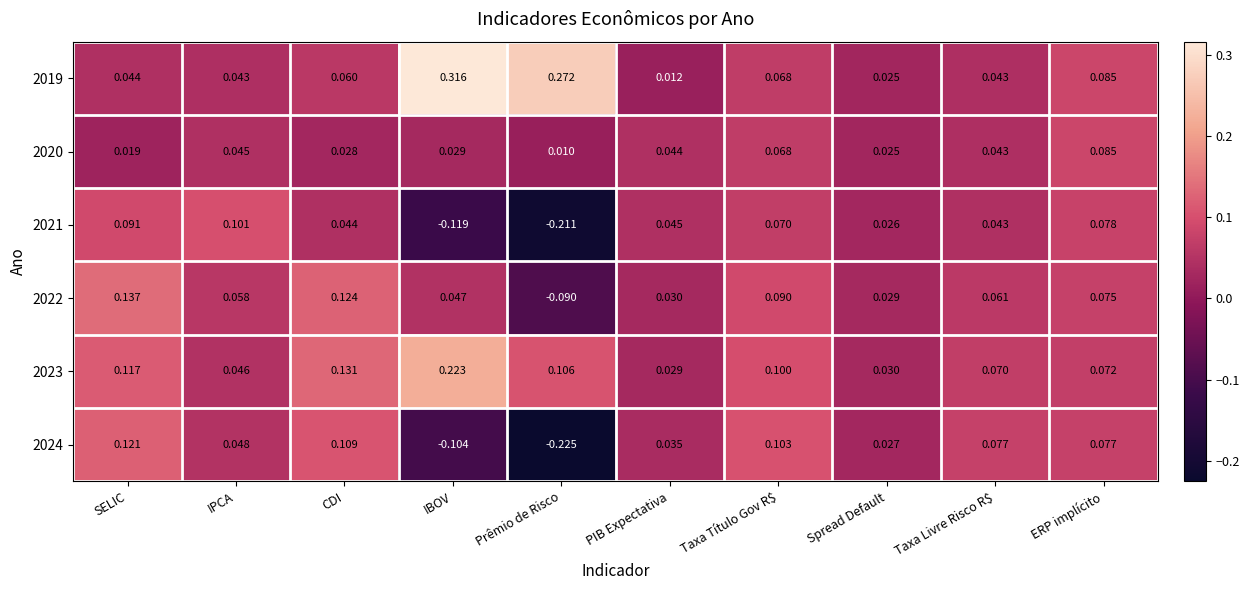

Is the value of 2021 at SELIC greater than the value of 2020 at Taxa Livre Risco R$?

Yes